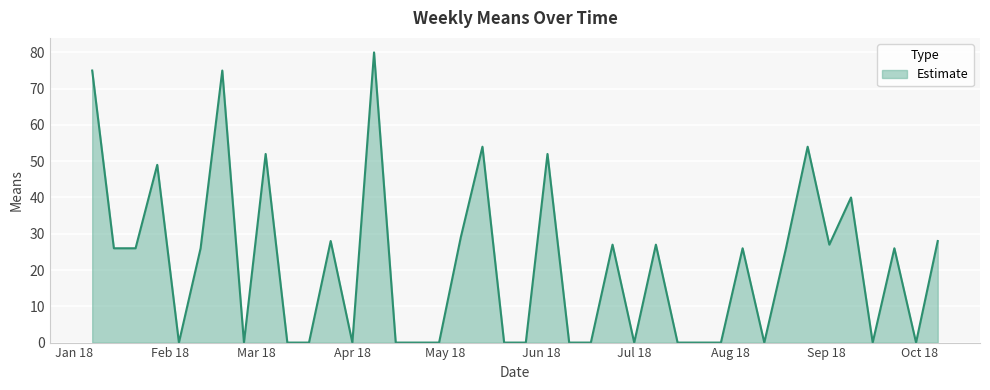

What is the greatest value displayed?

80